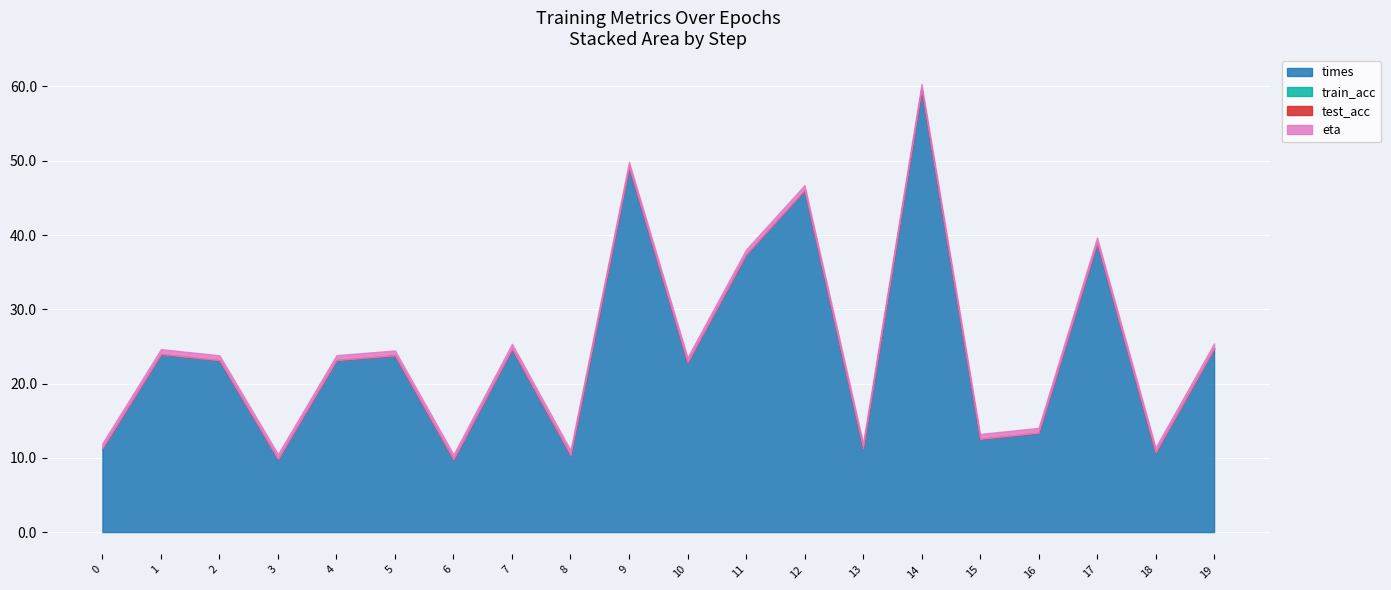

Reading left to right, list all the values displayed in this chart.

times: 11.3	24.0	23.1	9.8	23.2	23.8	9.8	24.7	10.4	49.2	22.9	37.4	46.0	11.3	59.7	12.5	13.4	39.0	10.7	24.7
train_acc: 0.0	0.0	0.0	0.0	0.0	0.0	0.0	0.0	0.0	0.0	0.0	0.0	0.0	0.0	0.0	0.0	0.0	0.0	0.0	0.0
test_acc: 0.0	0.0	0.0	0.0	0.0	0.0	0.0	0.0	0.0	0.0	0.0	0.0	0.0	0.0	0.0	0.0	0.0	0.0	0.0	0.0
eta: 0.7	0.7	0.7	0.7	0.7	0.7	0.7	0.7	0.7	0.7	0.7	0.7	0.7	0.7	0.7	0.7	0.7	0.7	0.7	0.7